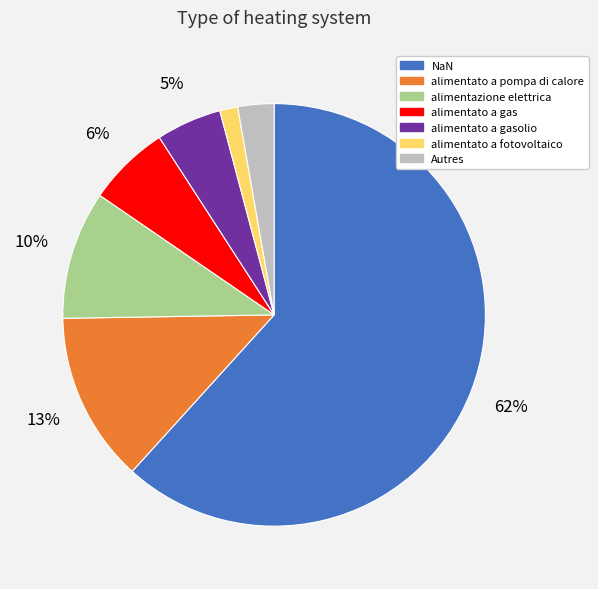

What percentage is the alimentato a gas slice, to the nearest percent?

6%